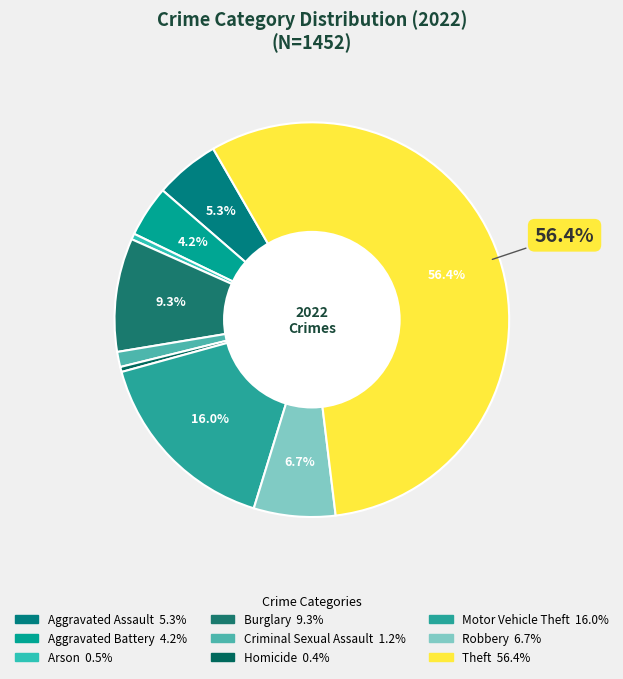

Combined, what portion of the pie is Aggravated Assault and Homicide?

5.7%